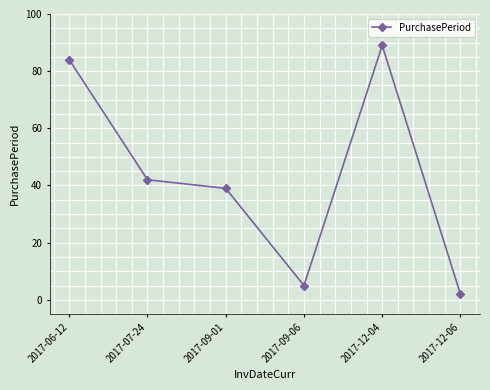

How many interior local valleys (lower than both neighbors) does the data have?

1